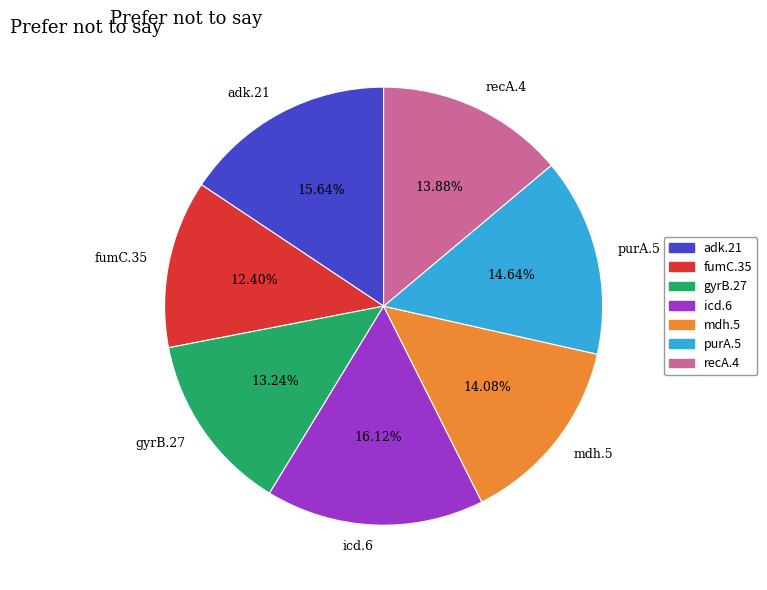

Approximately how many times larger is the value at mdh.5 compared to icd.6?

0.9